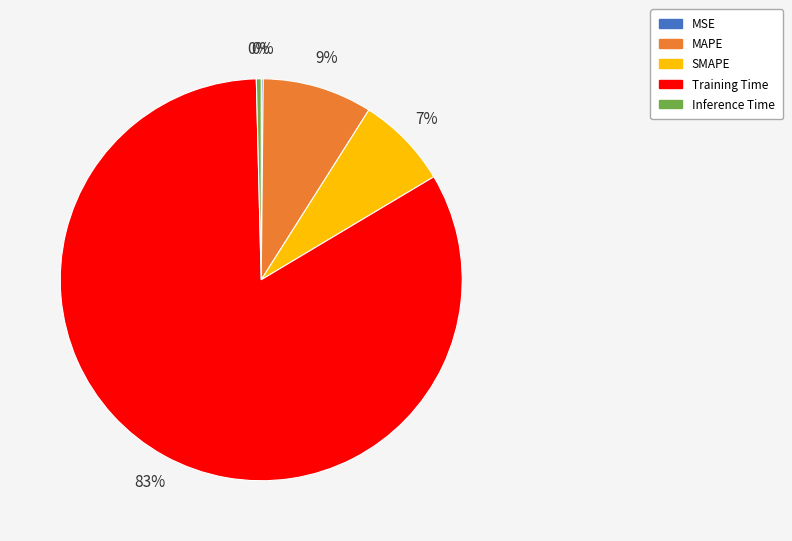

To the nearest percent, what is the average slice percentage?

20%